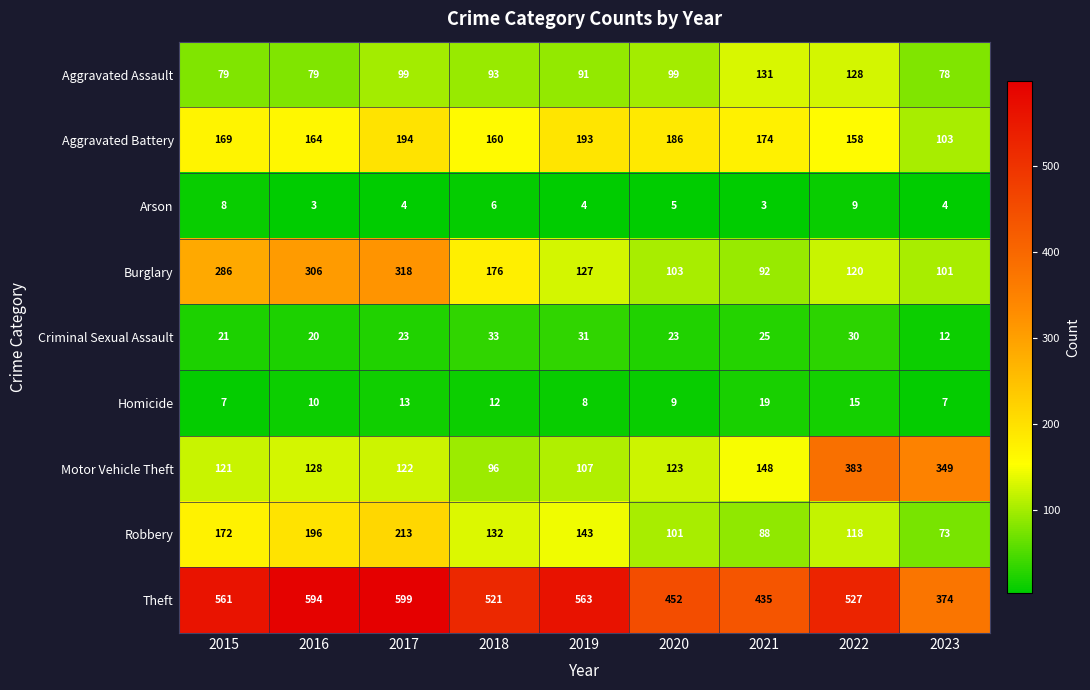

Is it true that Arson equals 8 at 2015?

True